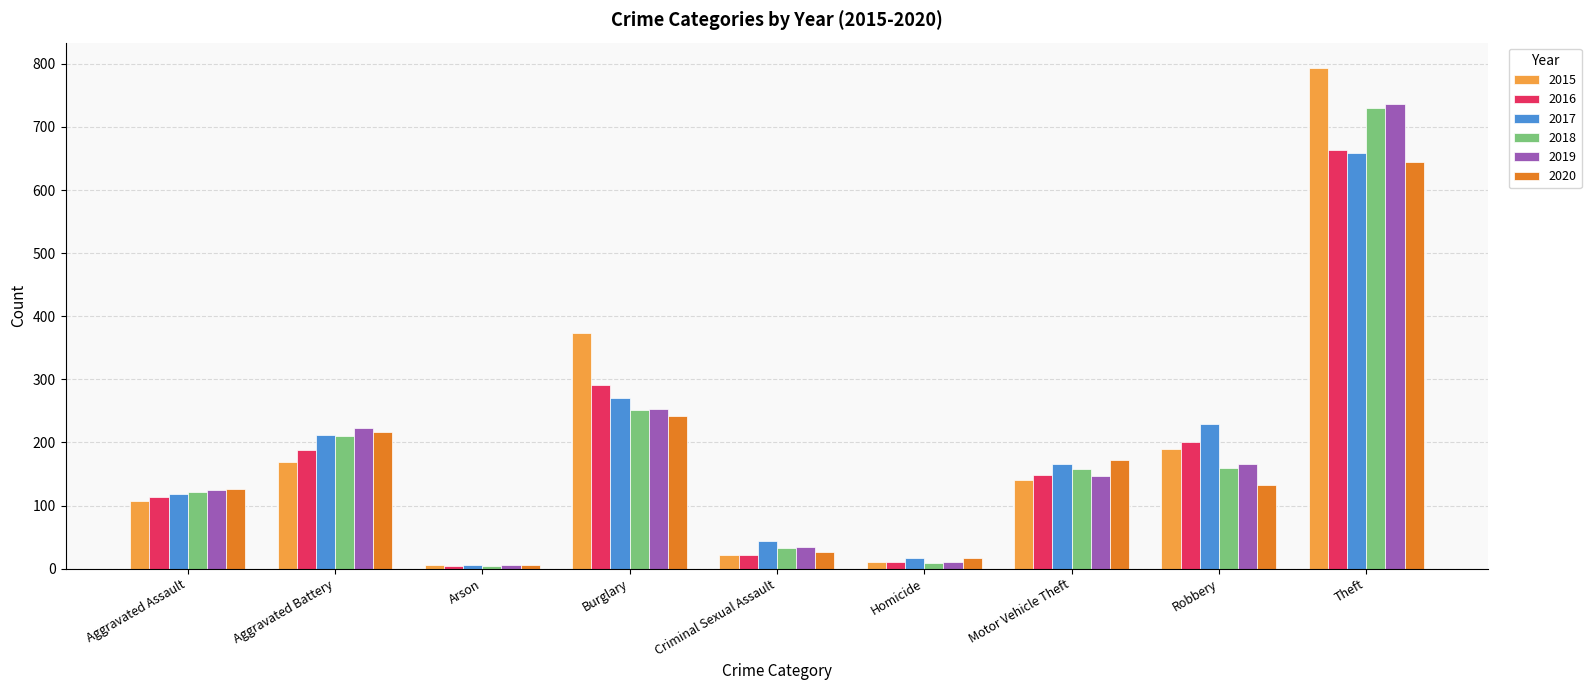

What is the sum of all 2016 values?

1642